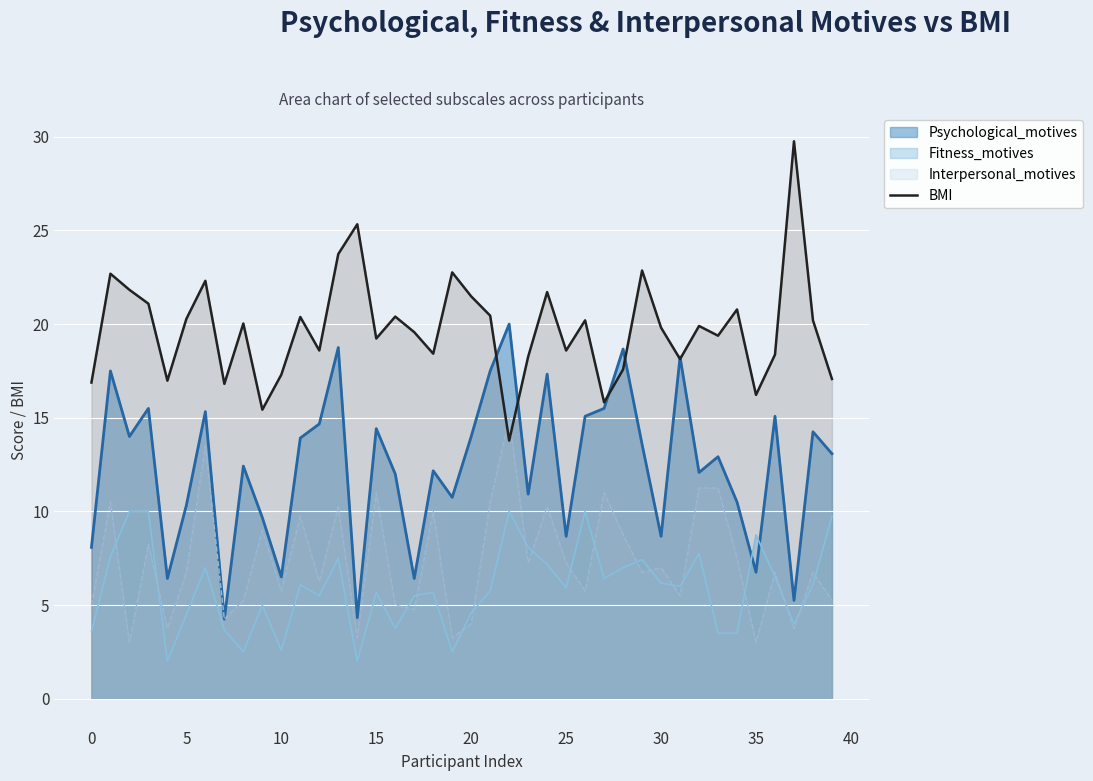

What is the average value?

19.8